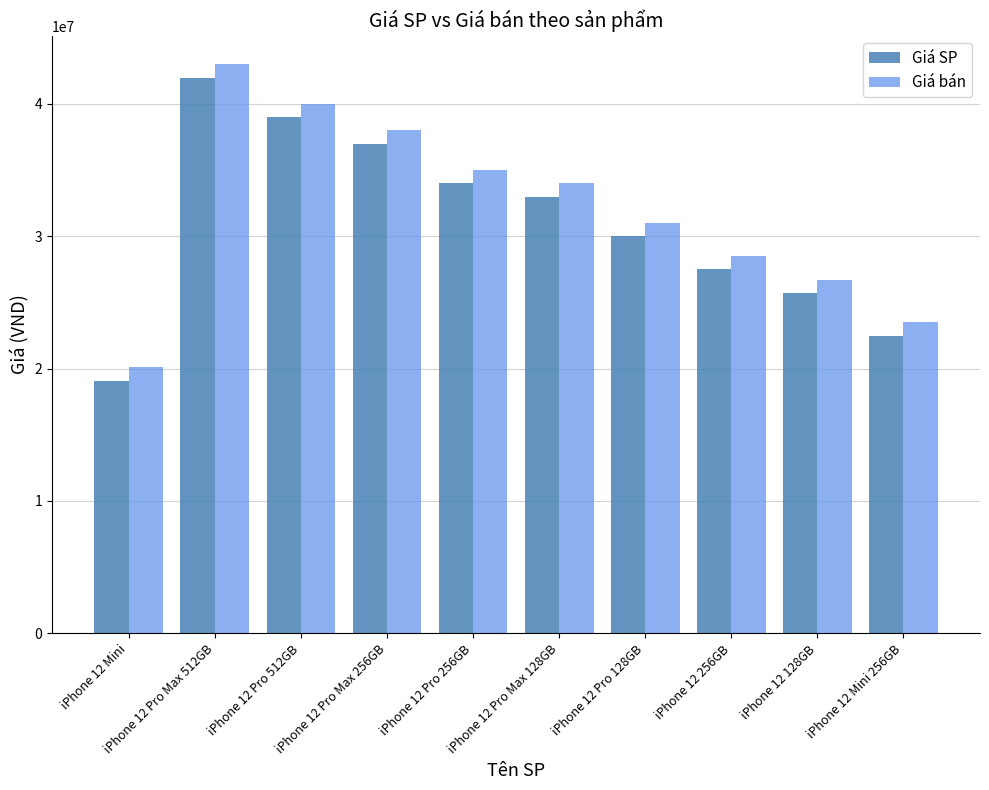

Are the bars grouped side by side (vs. stacked)?

Yes